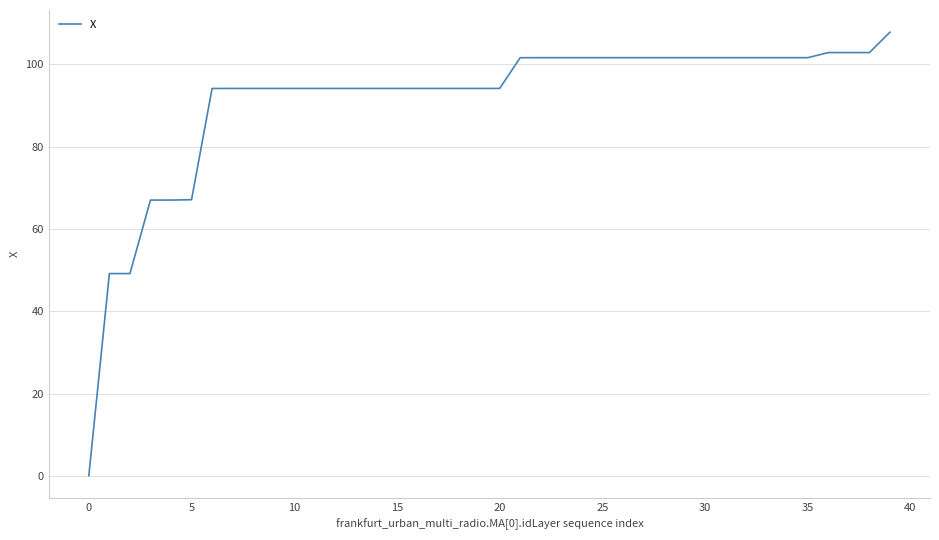

What is the maximum value shown in the chart?

107.8